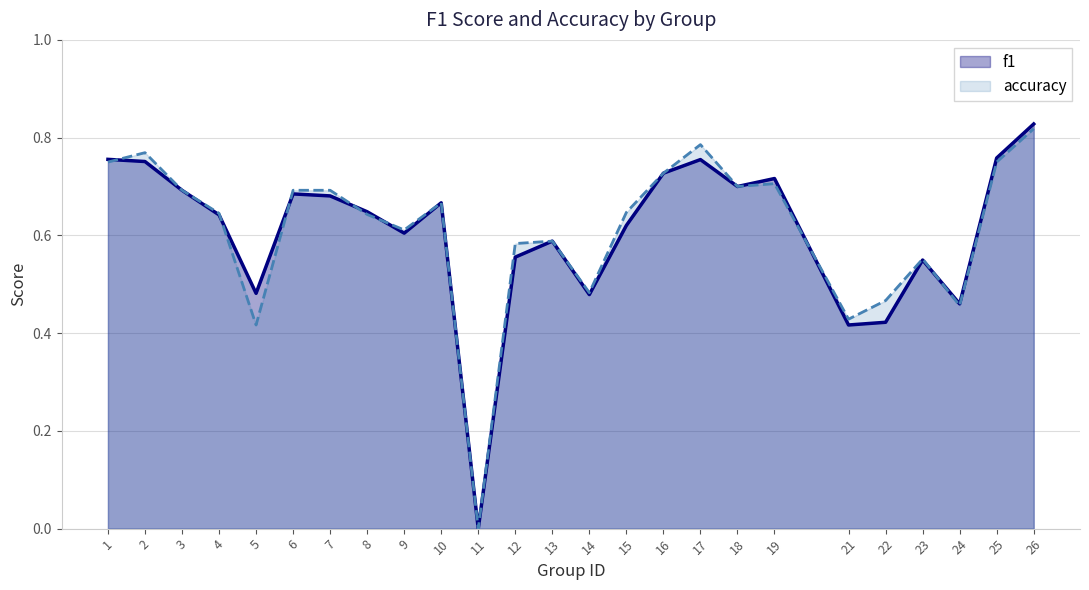

Where is f1 nearest to the value 0?

11